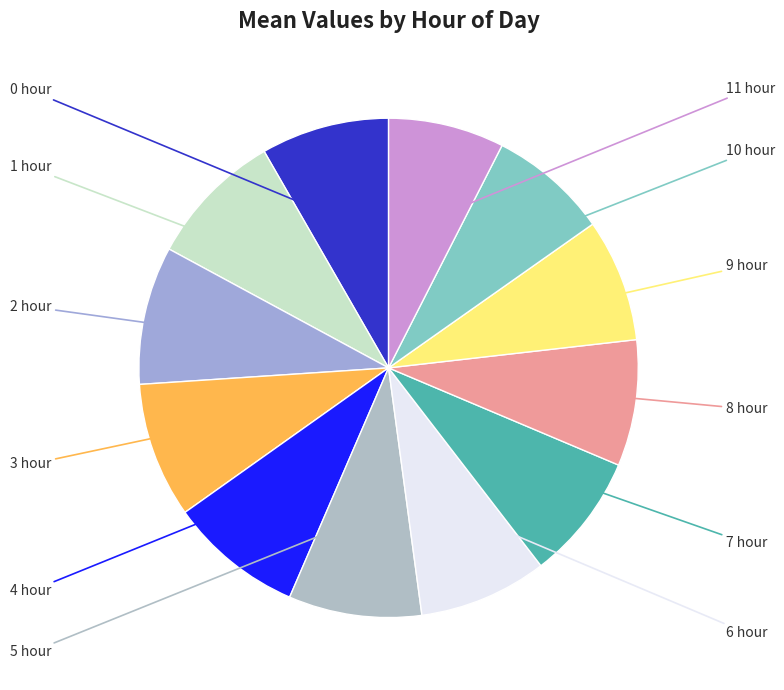

How many slices are in this pie chart?

12